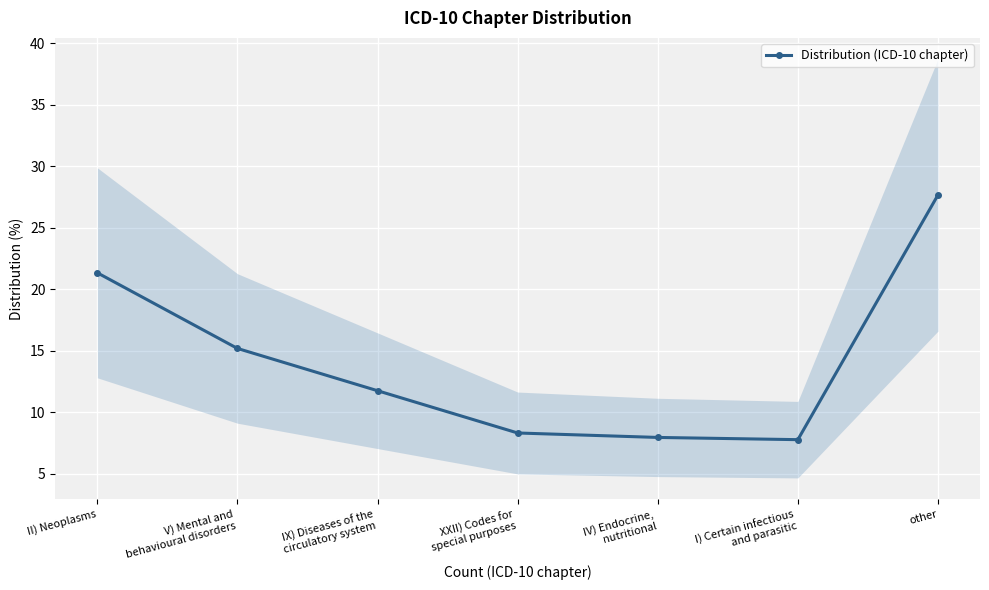

What is the label of the 1st point from the left?

II) Neoplasms